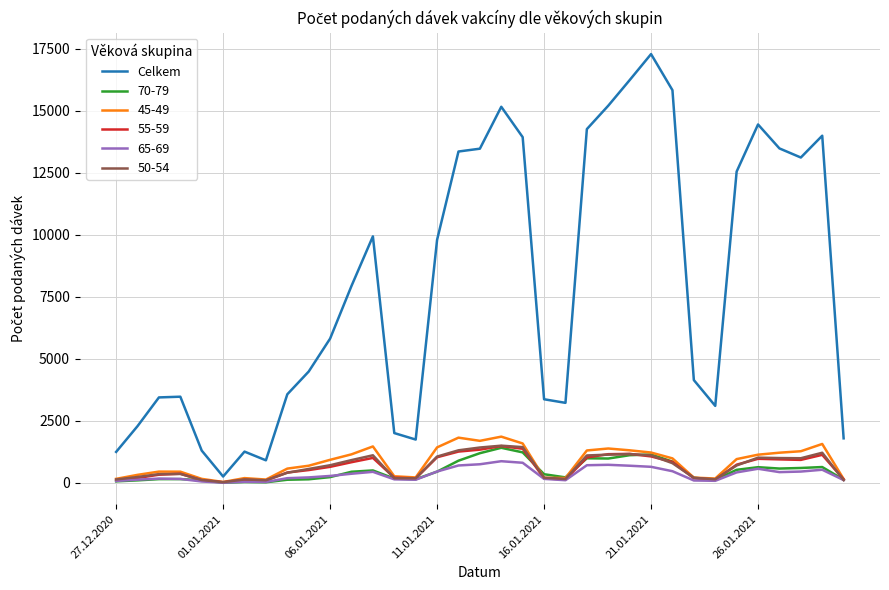

Which series has the widest spread of values?

Celkem